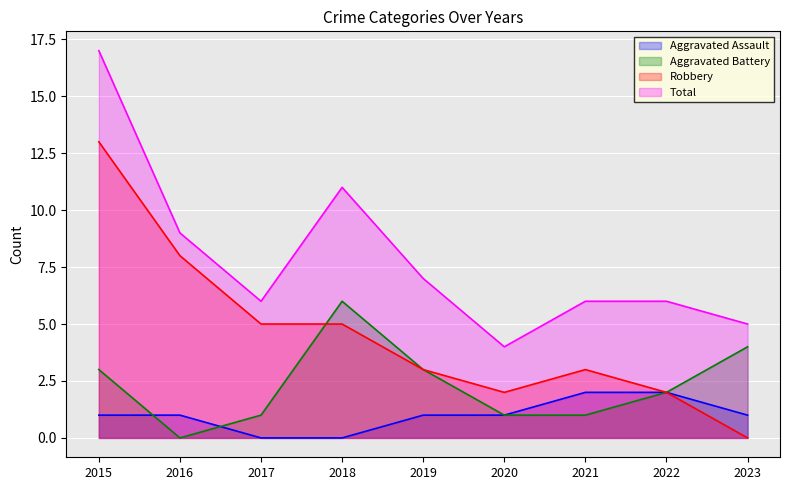

What is the total value across all series at 2017?

12